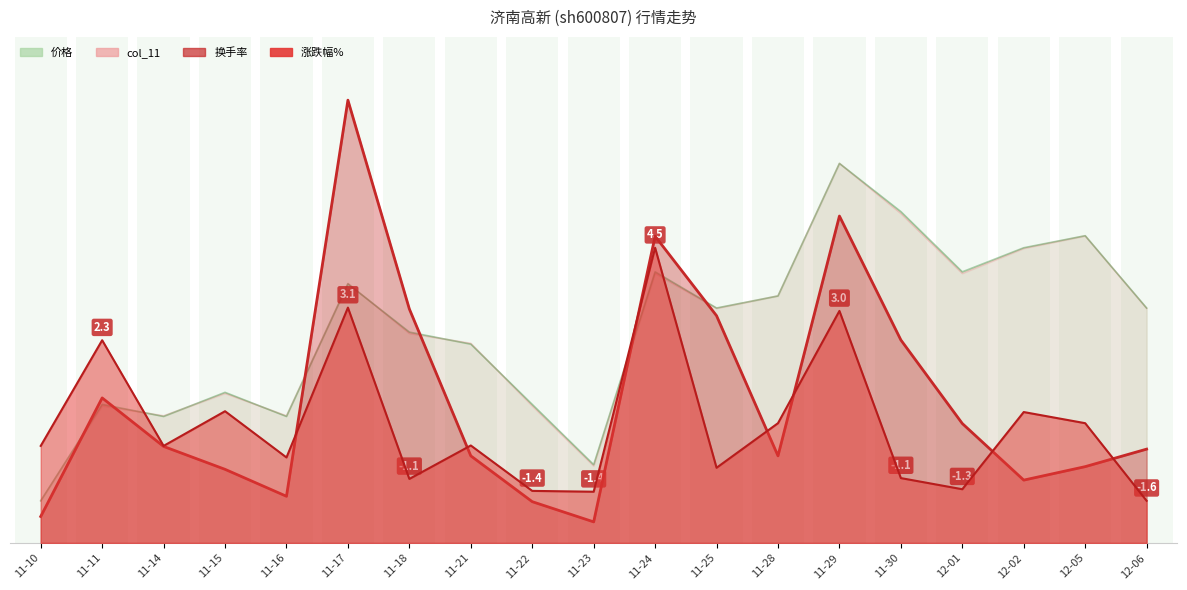

What are all the series names shown in the legend?

价格, col_11, 换手率, 涨跌幅%